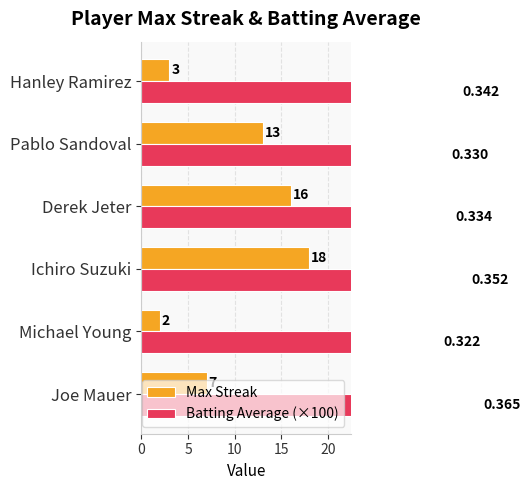

Is it true that Max Streak equals 4.0 at Pablo Sandoval?

False